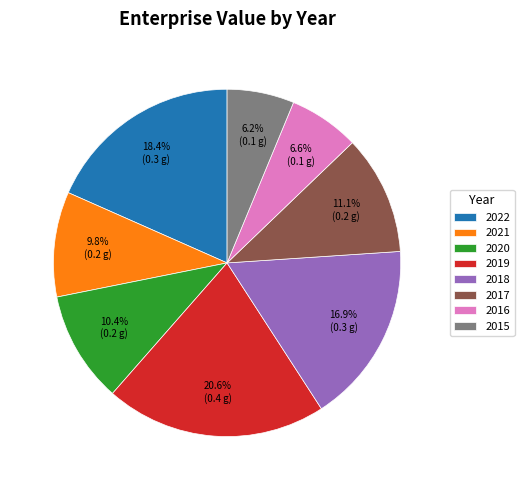

True or false: 2018 accounts for 11% of the total.

False